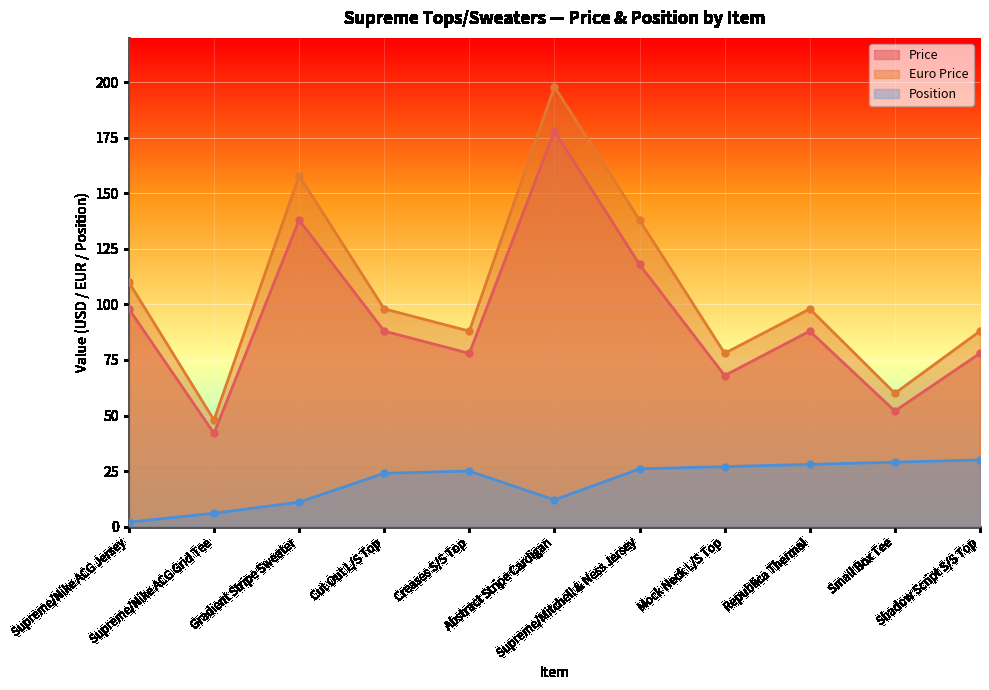

What is the difference between the Position values at Supreme/Nike ACG Grid Tee and Mock Neck L/S Top?

21